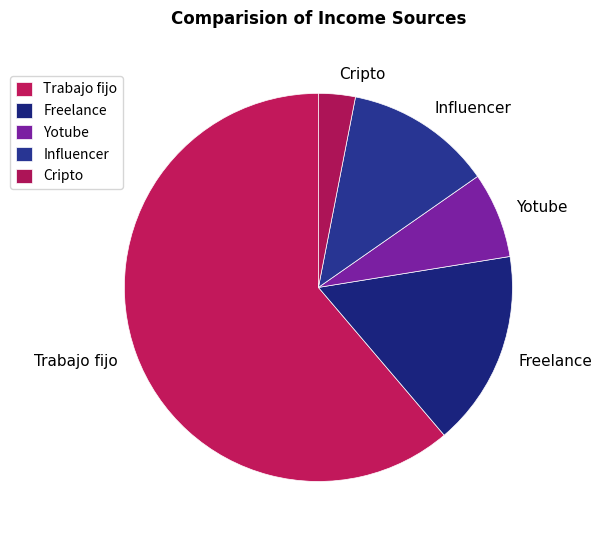

Does any single category account for the majority?

Yes